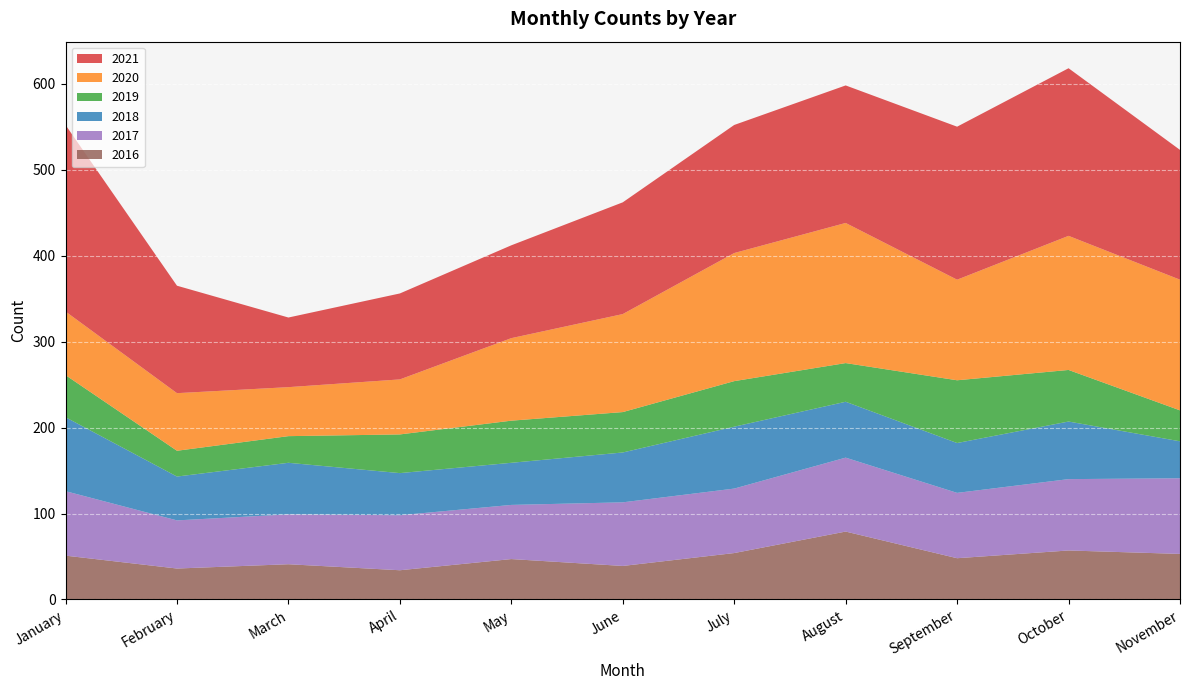

Reading left to right, list all the values displayed in this chart.

2021: January=217	February=125	March=81	April=100	May=108	June=130	July=149	August=160	September=178	October=195	November=151
2020: January=74	February=67	March=57	April=64	May=96	June=114	July=149	August=163	September=117	October=156	November=152
2019: January=49	February=30	March=31	April=45	May=49	June=47	July=53	August=45	September=73	October=60	November=36
2018: January=86	February=51	March=60	April=49	May=49	June=58	July=72	August=65	September=58	October=67	November=43
2017: January=75	February=56	March=58	April=64	May=63	June=74	July=75	August=86	September=76	October=83	November=88
2016: January=51	February=36	March=41	April=34	May=47	June=39	July=54	August=79	September=48	October=57	November=53